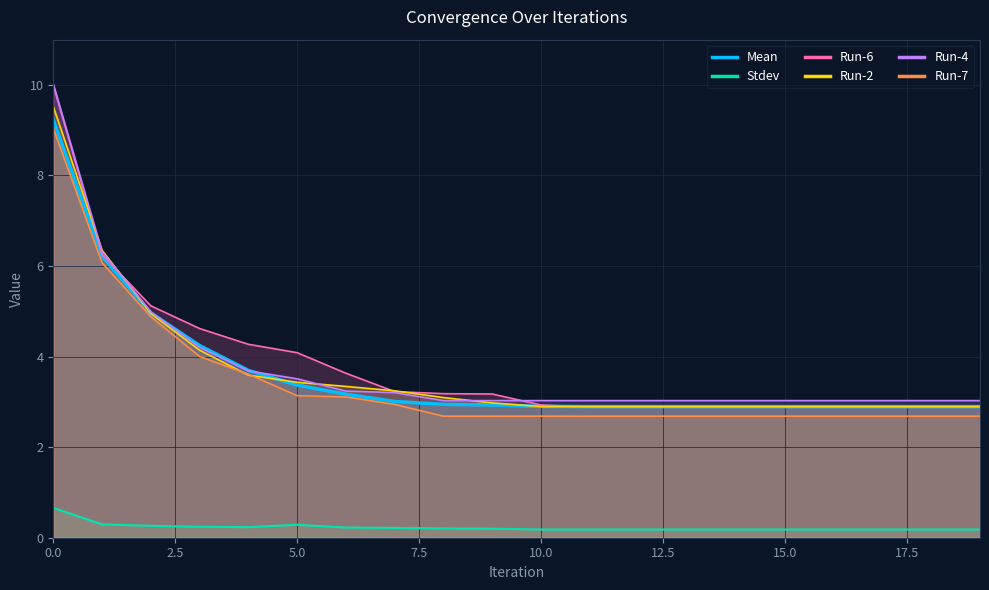

Is it true that Mean equals 2.2 at 5.0?

False